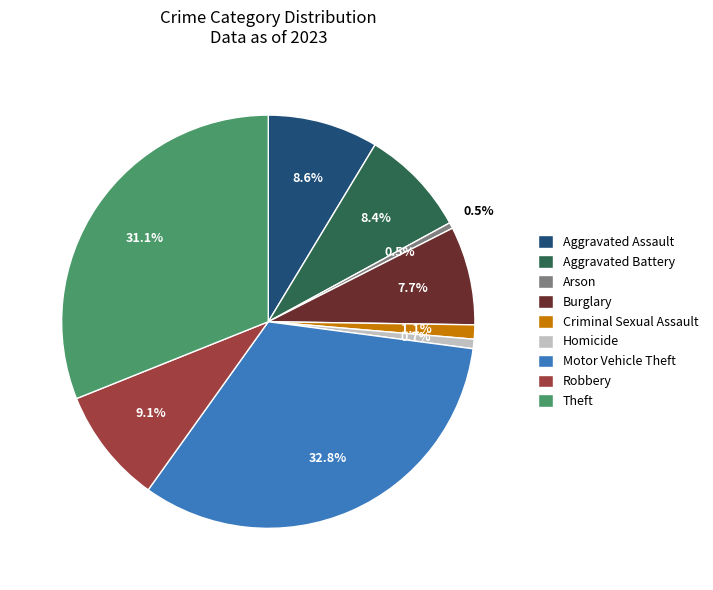

To the nearest percent, what is the combined percentage of Aggravated Battery and Arson?

9%